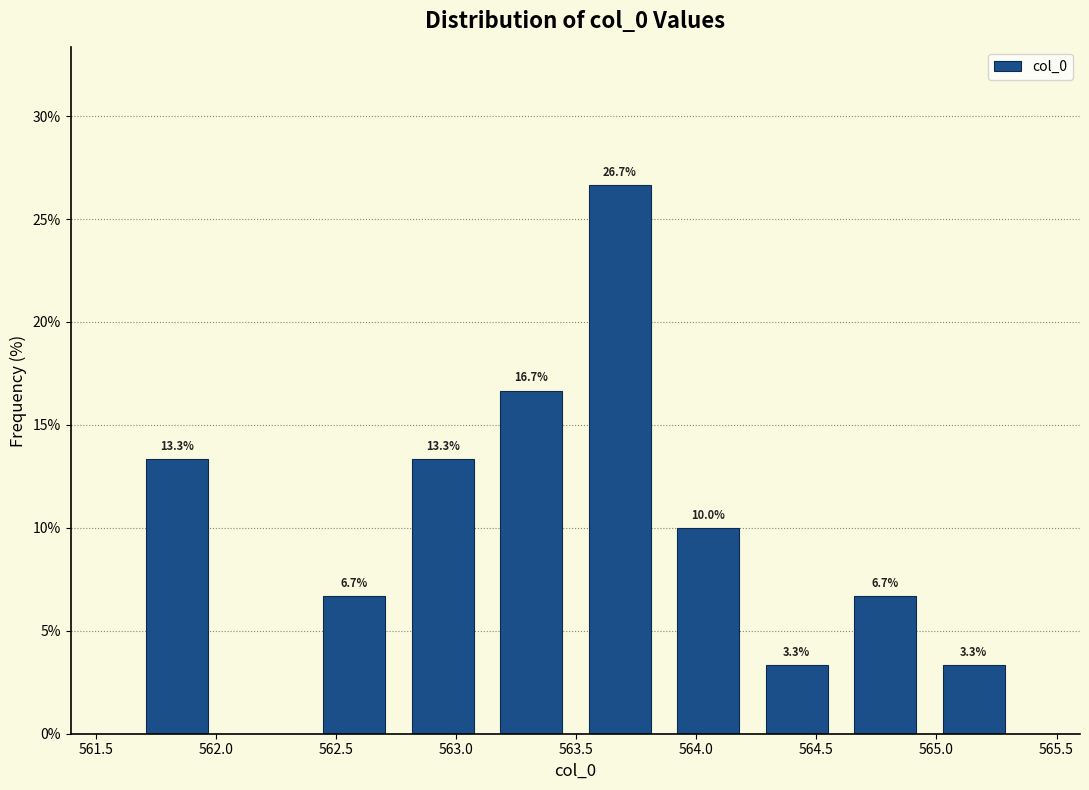

Which range on the x-axis has the tallest bar?

563.50 to 563.85